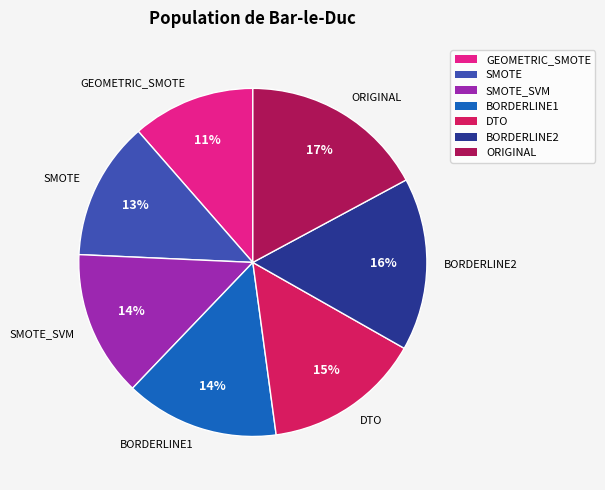

To the nearest percent, what is the difference between the ORIGINAL and BORDERLINE2 slice percentages?

1%